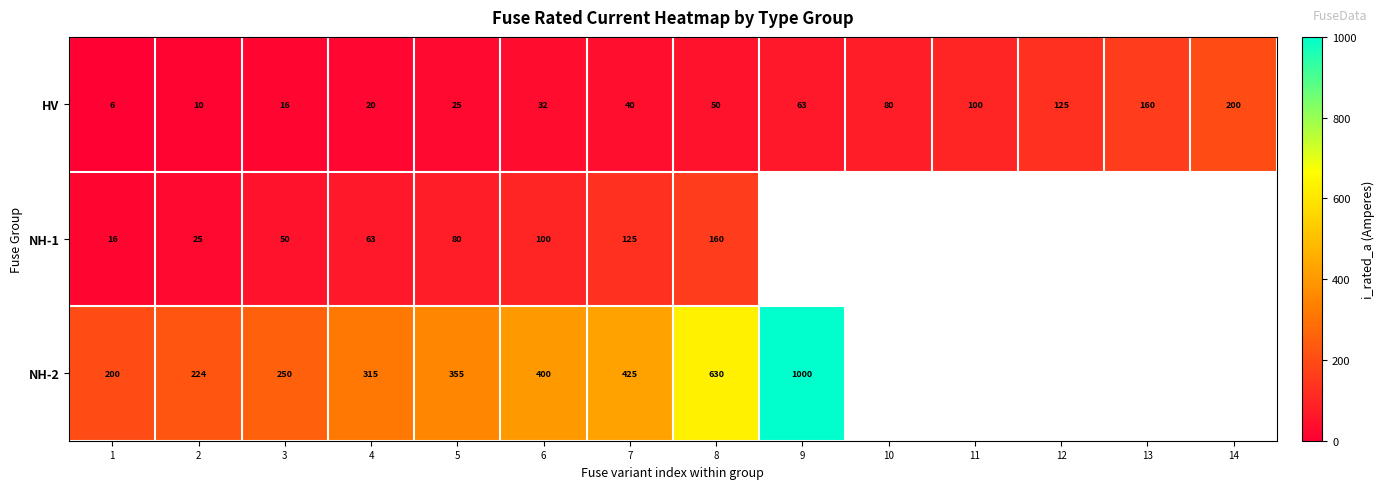

Which category has the lowest value across all series?

1